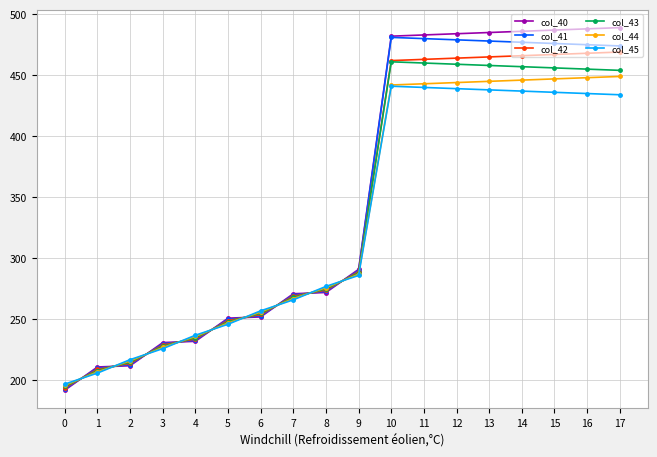

At how many categories does at least one series exceed 330?

8